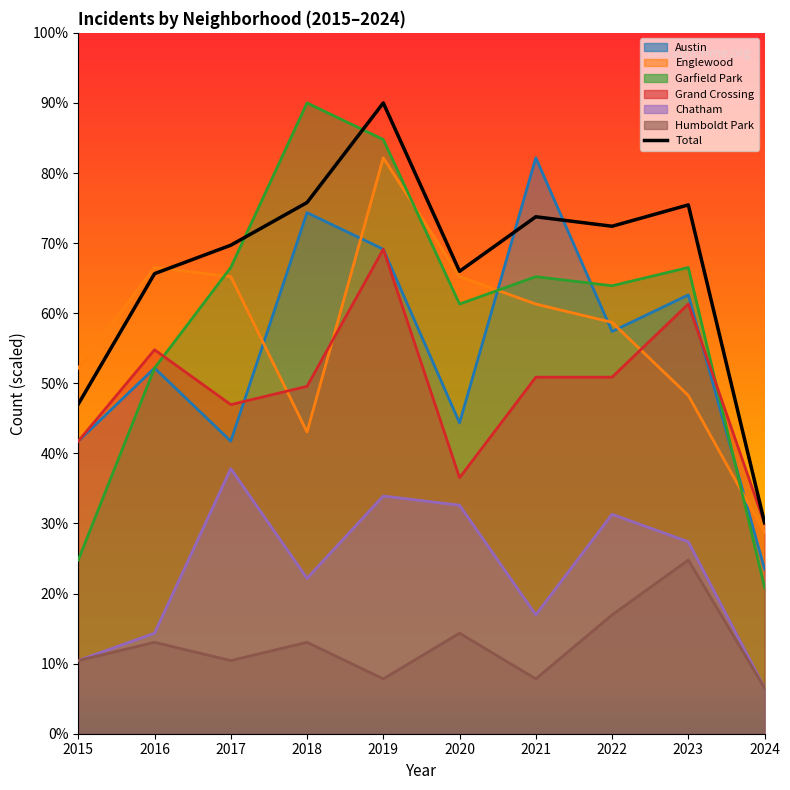

The Englewood series shows 99.7 at 2022. True or false?

False